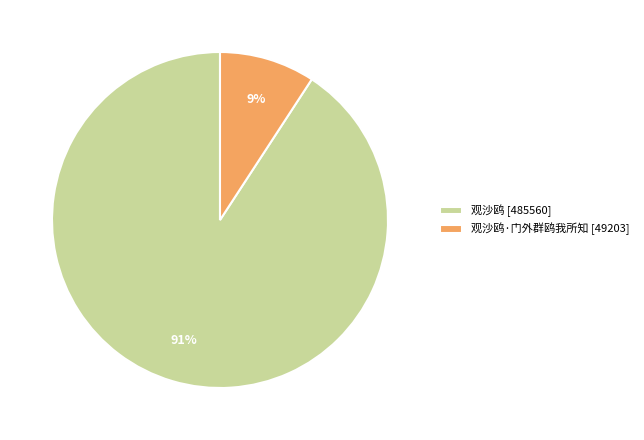

What is the largest slice in the pie chart?

观沙鸥 [485560]